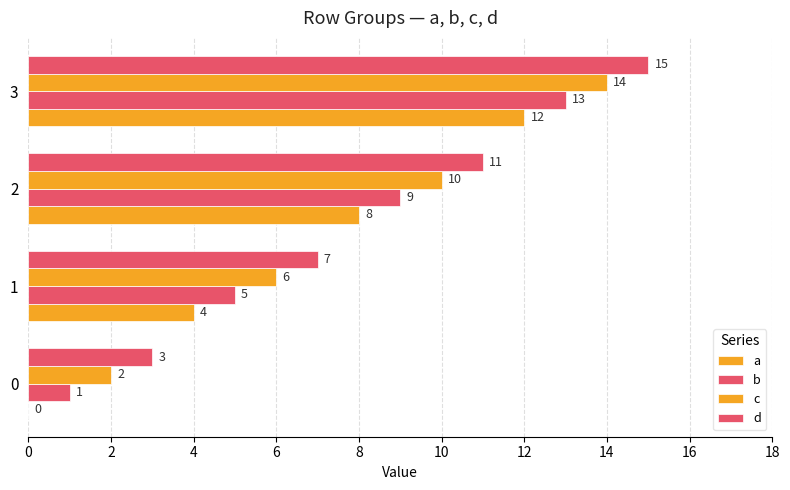

Where is b nearest to the value 7?

1